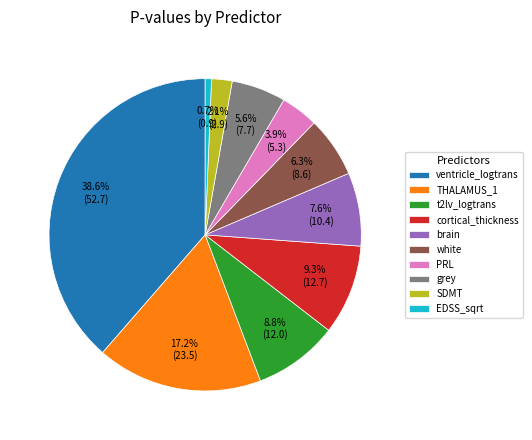

Rank the categories by value from lowest to highest.

EDSS_sqrt, SDMT, PRL, grey, white, brain, t2lv_logtrans, cortical_thickness, THALAMUS_1, ventricle_logtrans